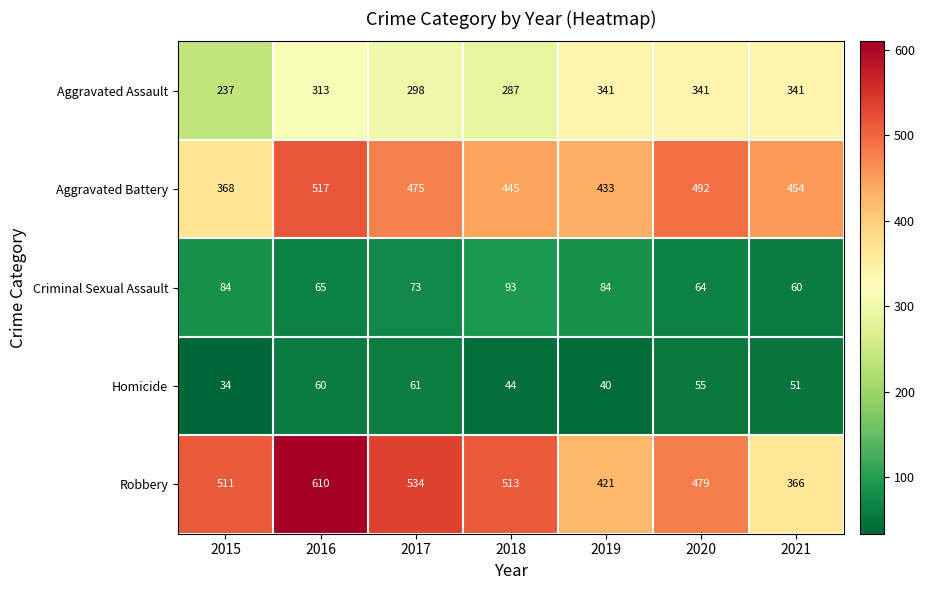

How many data points does each series have?

7